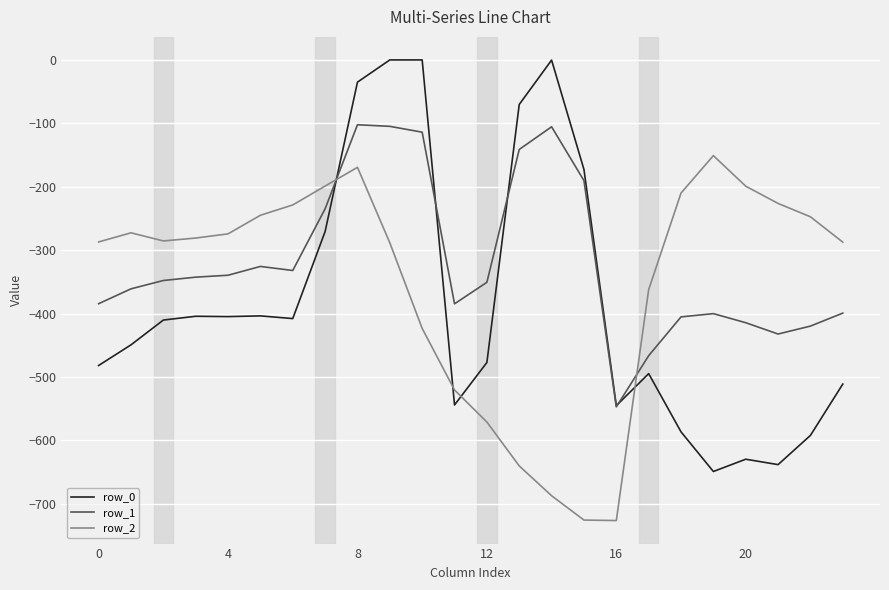

Count the number of data series in this chart.

3